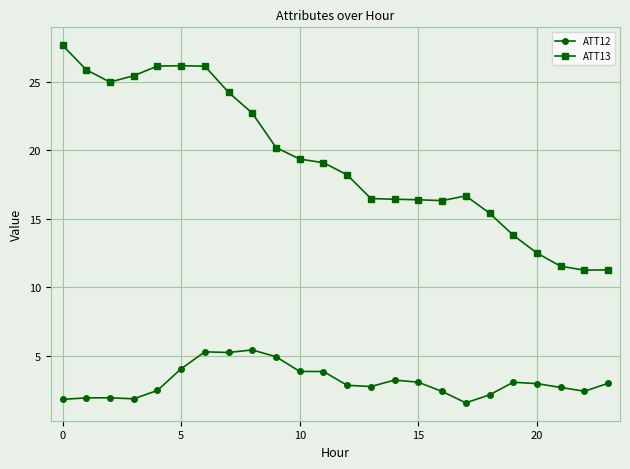

What is the sum of all ATT13 values?

464.6